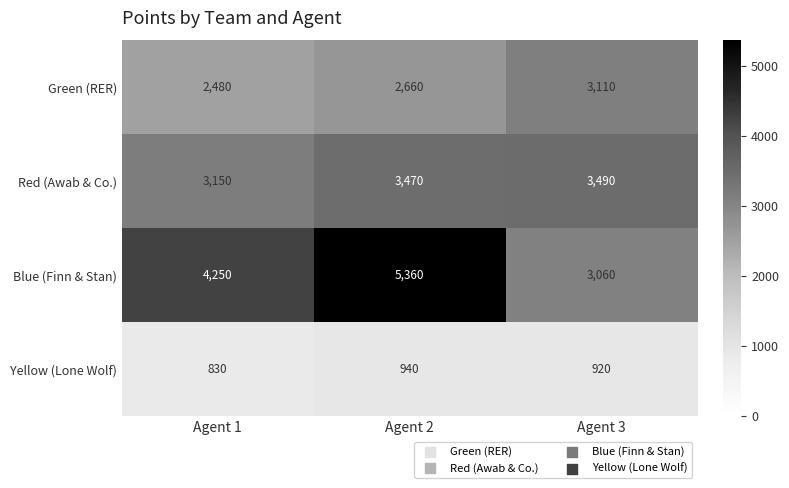

Reading right to left, extract all data points from this chart.

Green (RER): 3110	2660	2480
Red (Awab & Co.): 3490	3470	3150
Blue (Finn & Stan): 3060	5360	4250
Yellow (Lone Wolf): 920	940	830